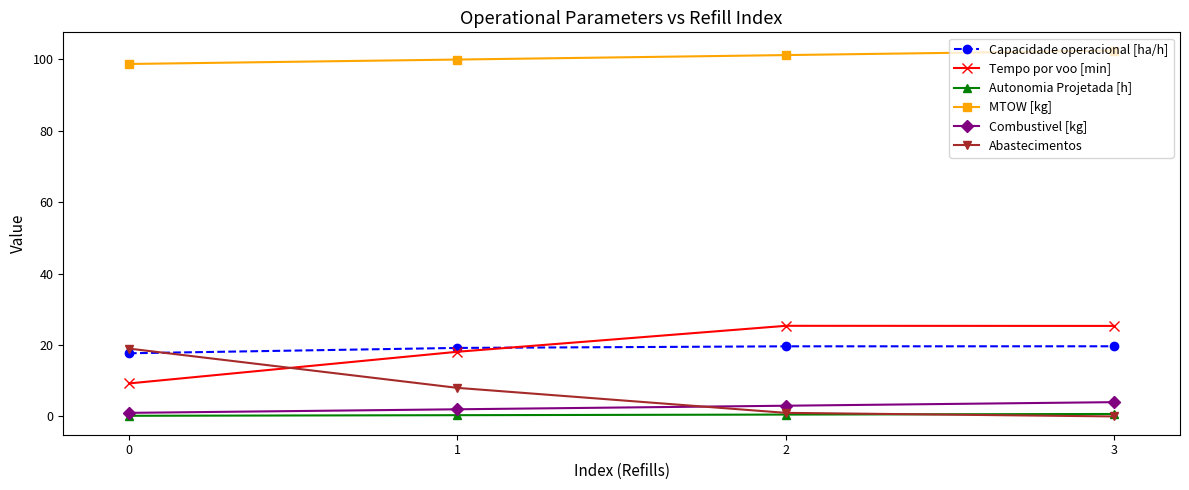

How many distinct data groups are displayed?

6